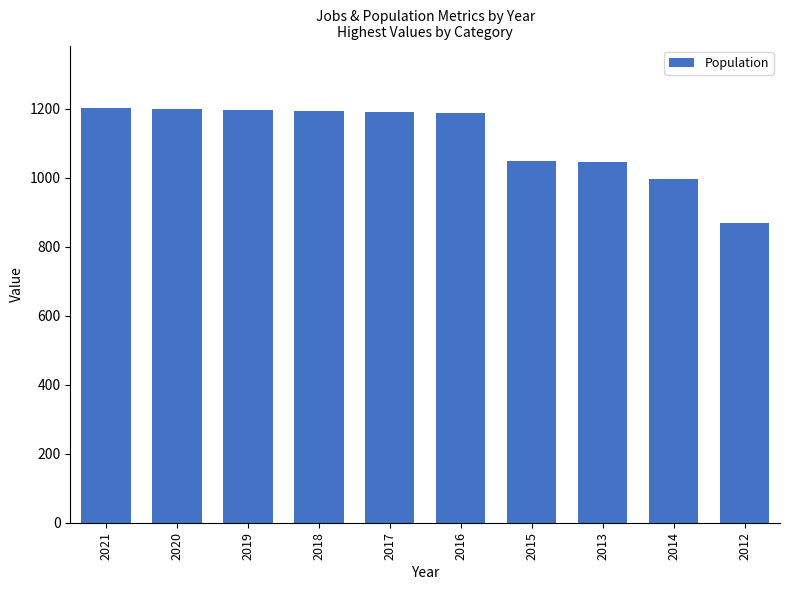

True or false: the data shows 1203 at 2021.

True